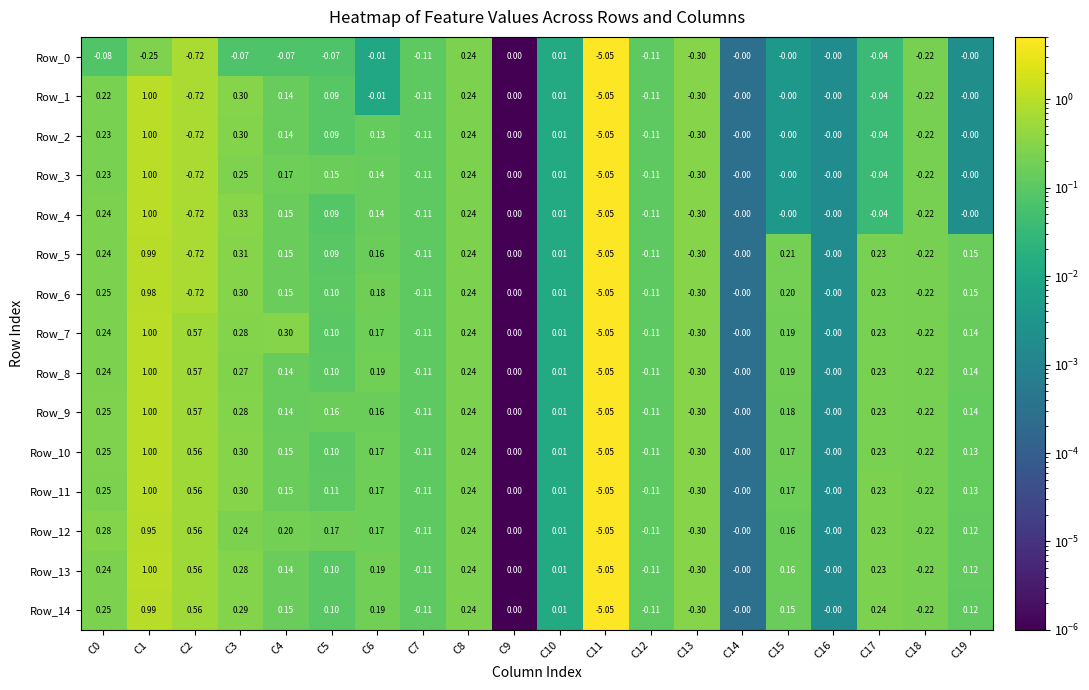

Is the value of Row_11 at C7 greater than the value of Row_6 at C17?

No